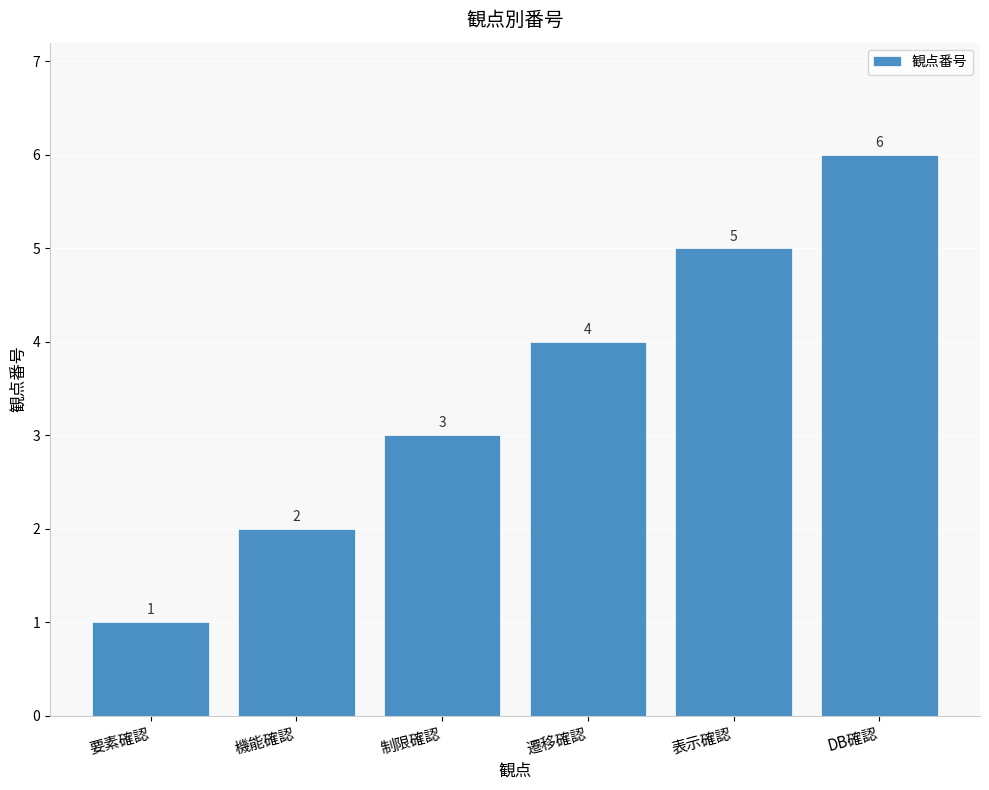

List the labels in order of value, largest first.

DB確認, 表示確認, 遷移確認, 制限確認, 機能確認, 要素確認